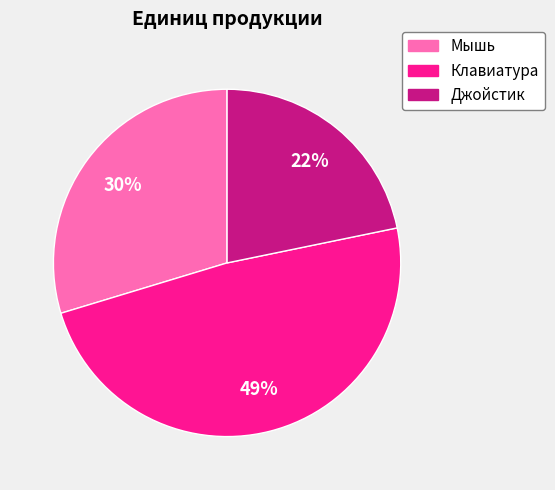

How many slices are in this pie chart?

3